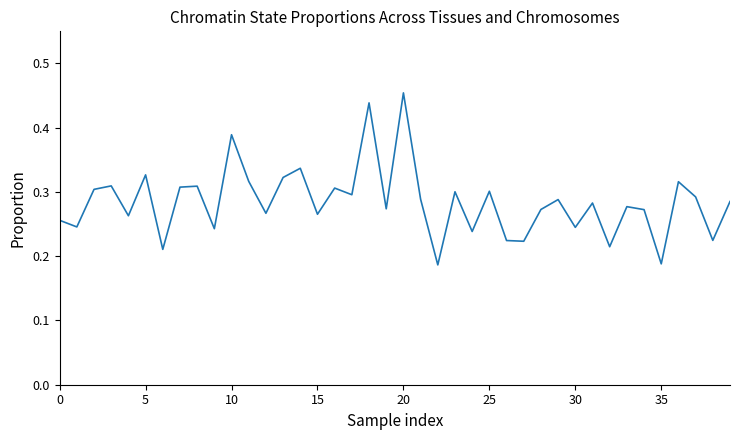

What is the minimum value shown in the chart?

0.2